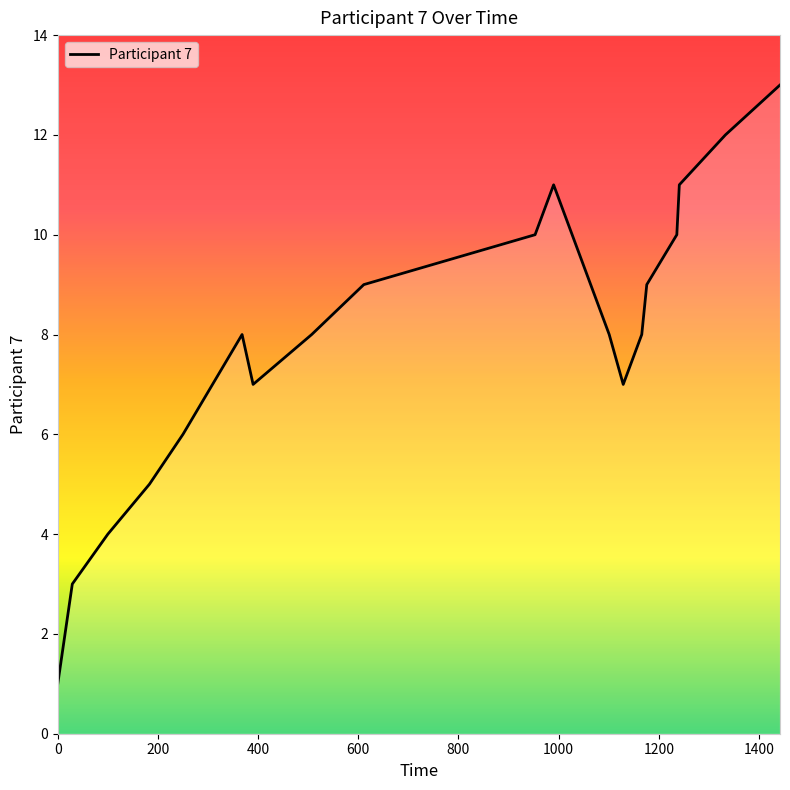

What is the minimum value shown in the chart?

1